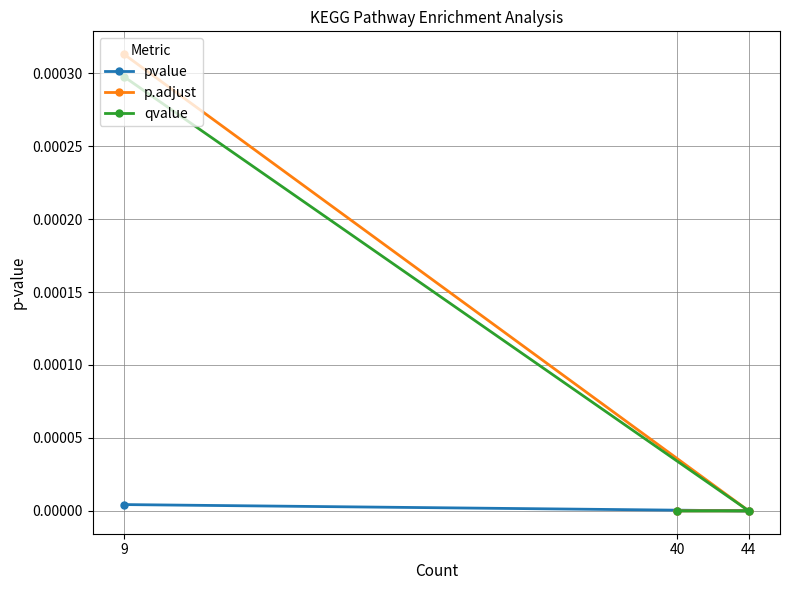

Rank the series at 40 from lowest to highest value.

pvalue, qvalue, p.adjust